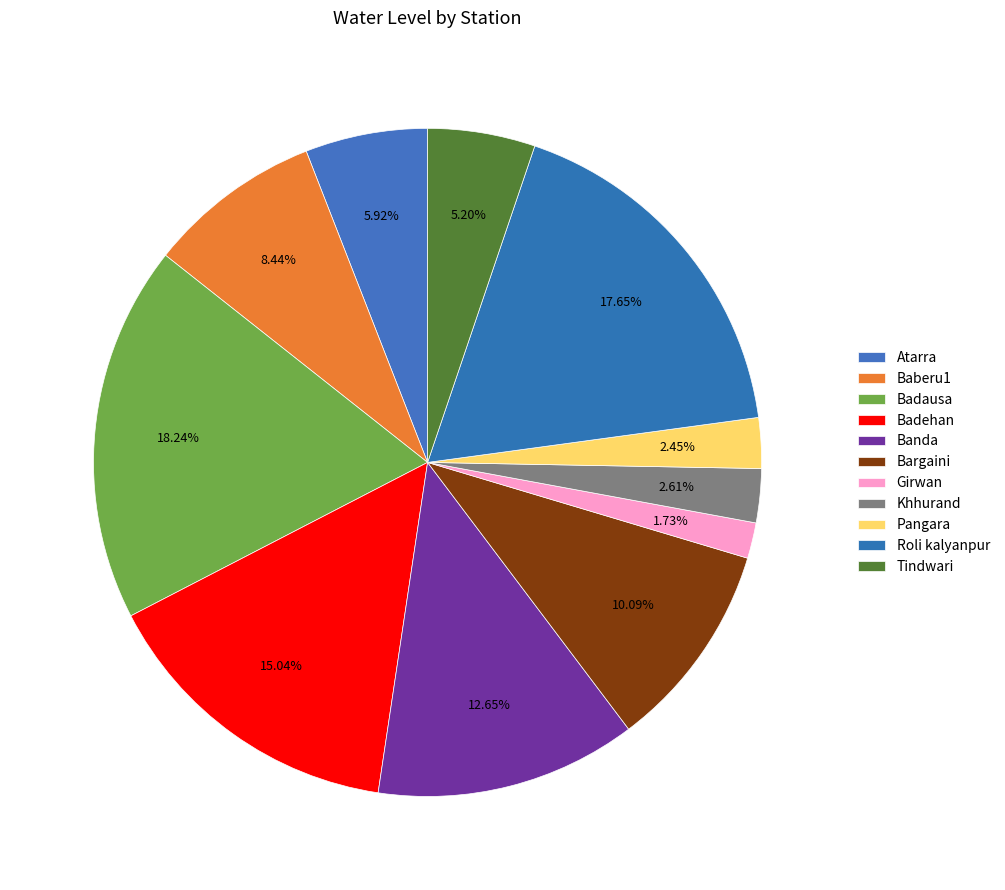

Which has a higher value, Bargaini or Khhurand?

Bargaini